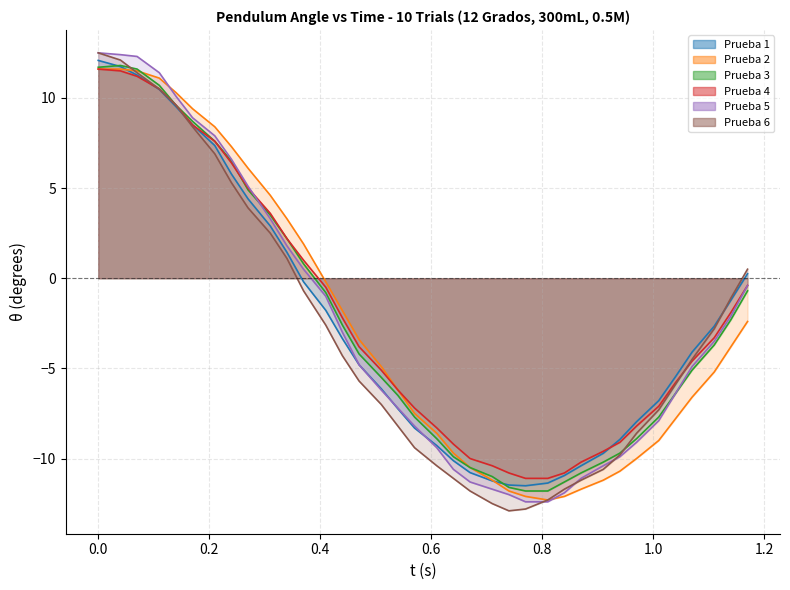

The value of Prueba 5 at 20 is -18.2. True or false?

False